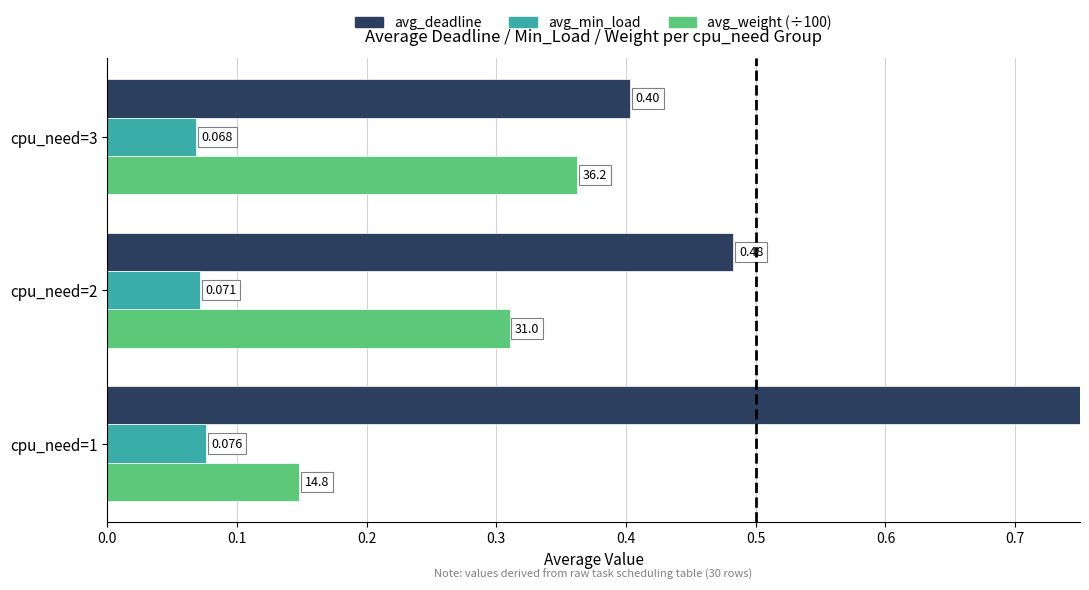

What is the value of the avg_weight (÷100) bar at the 2nd from the left?

0.3